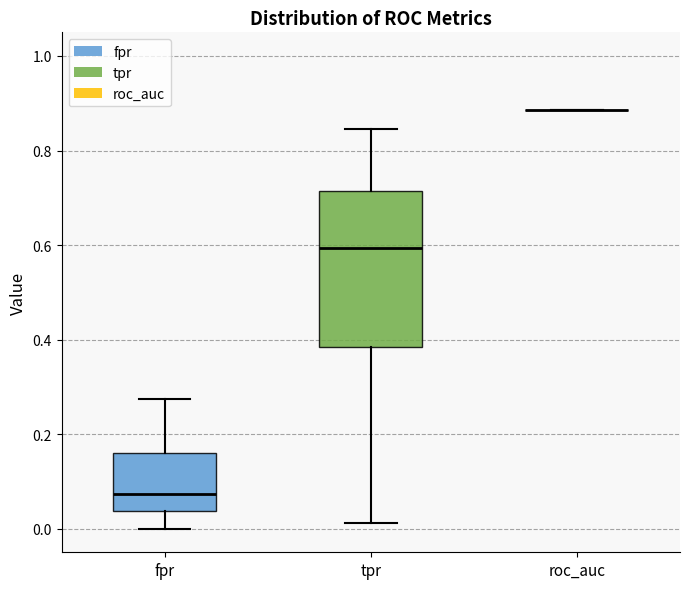

Reading left to right, read every box against the y-axis: the position of its median line, the range the box covers, and the ends of its whiskers. The values are not printed on the chart, so give them approximately, as read against the axis.

fpr: median 0.08, box 0.04 to 0.16, whiskers 0.00 to 0.28
tpr: median 0.60, box 0.38 to 0.72, whiskers 0.02 to 0.84
roc_auc: box collapsed to a line at 0.88, whiskers 0.88 to 0.88